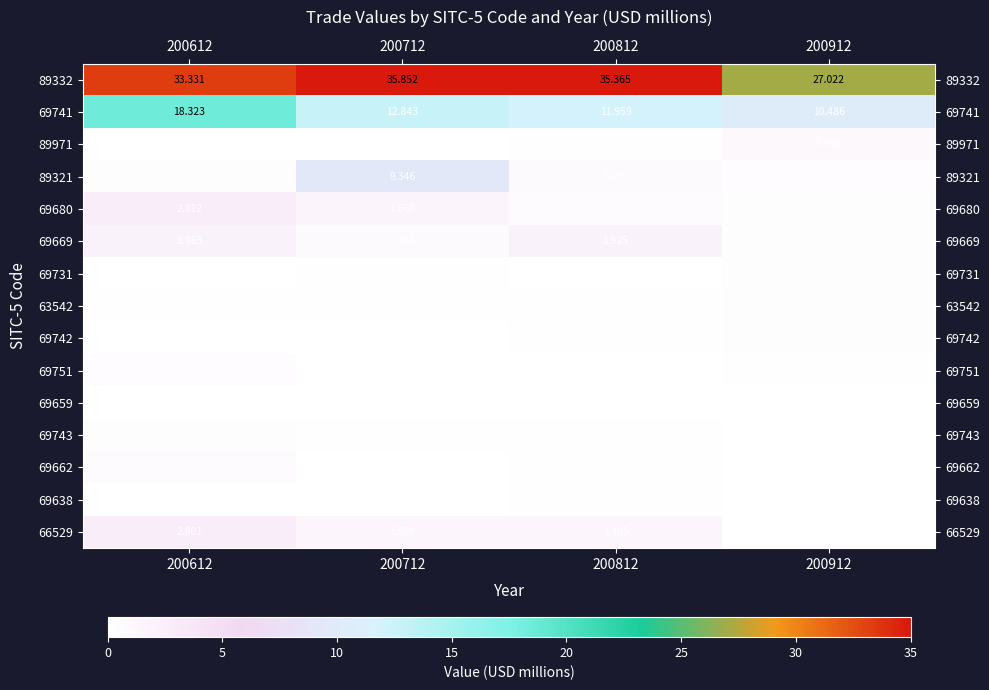

What is the total value across all series at 200612?

61.5